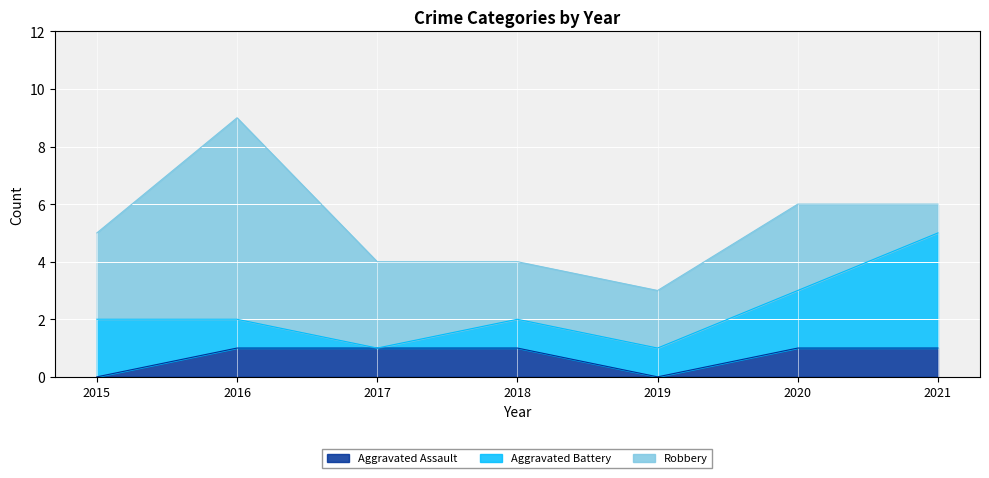

What is the difference between the second highest and minimum values in the Aggravated Assault series?

1